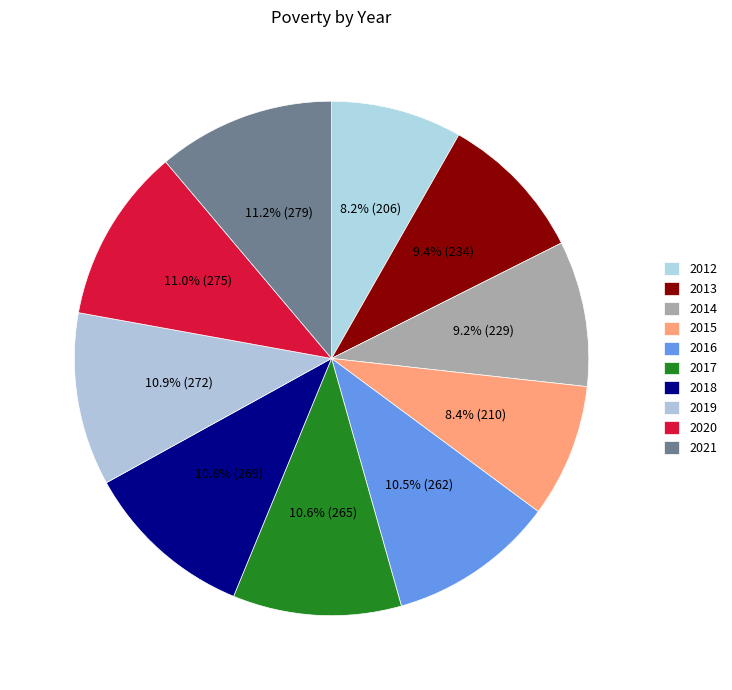

To the nearest percent, what is the average slice percentage?

10%